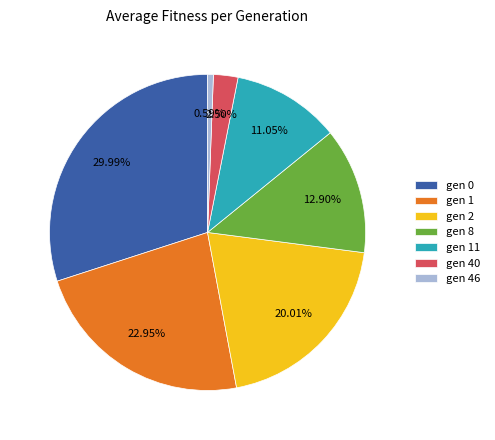

To the nearest percent, what is the combined percentage of gen 2 and gen 0?

50%